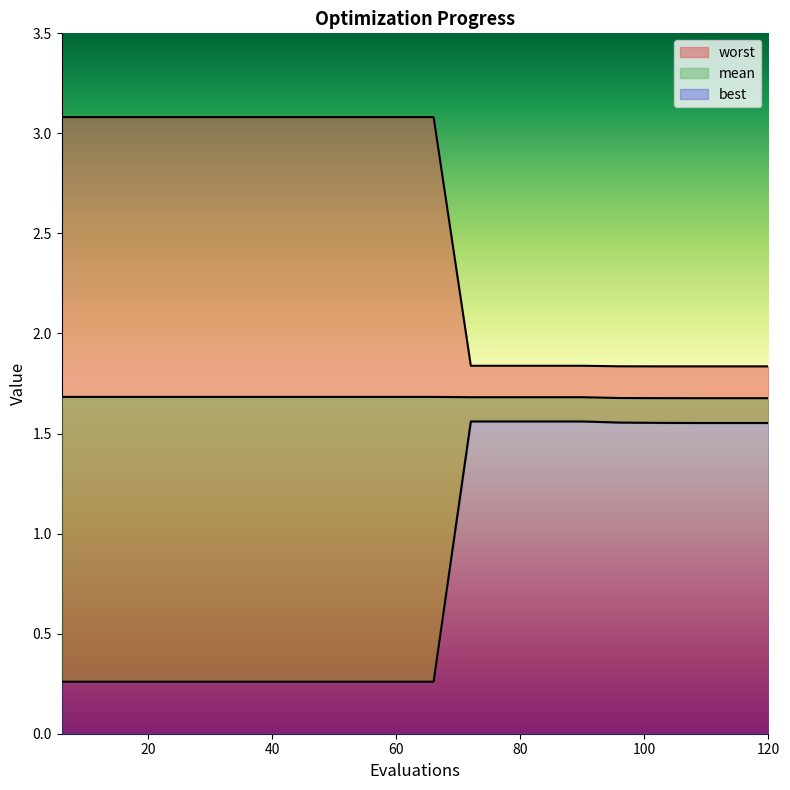

Rank the series by their average value, from lowest to highest.

best, mean, worst